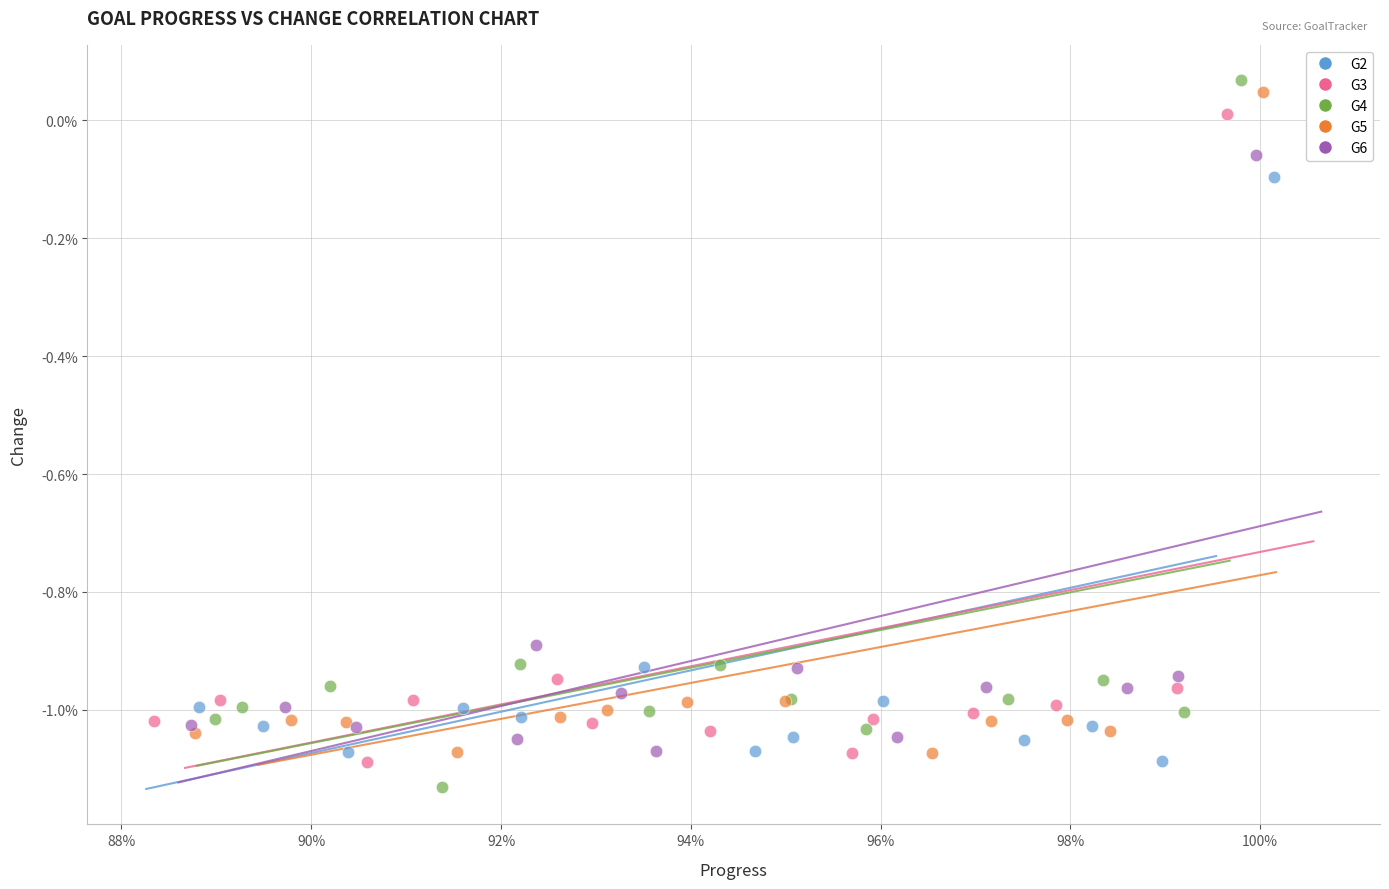

What are all the series names shown in the legend?

G2, G3, G4, G5, G6